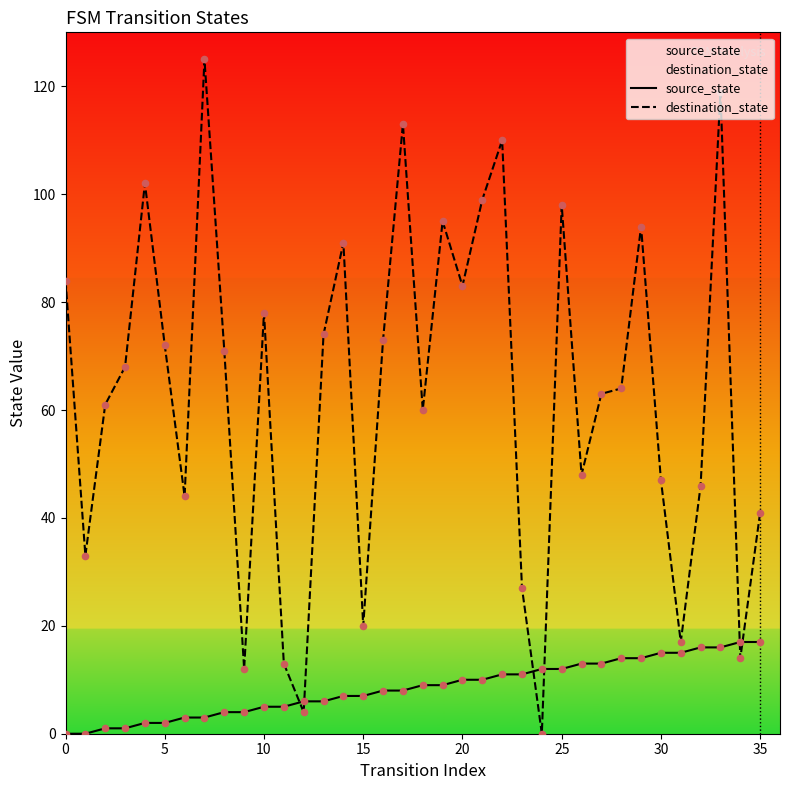

Which series contains the highest Y value?

destination_state